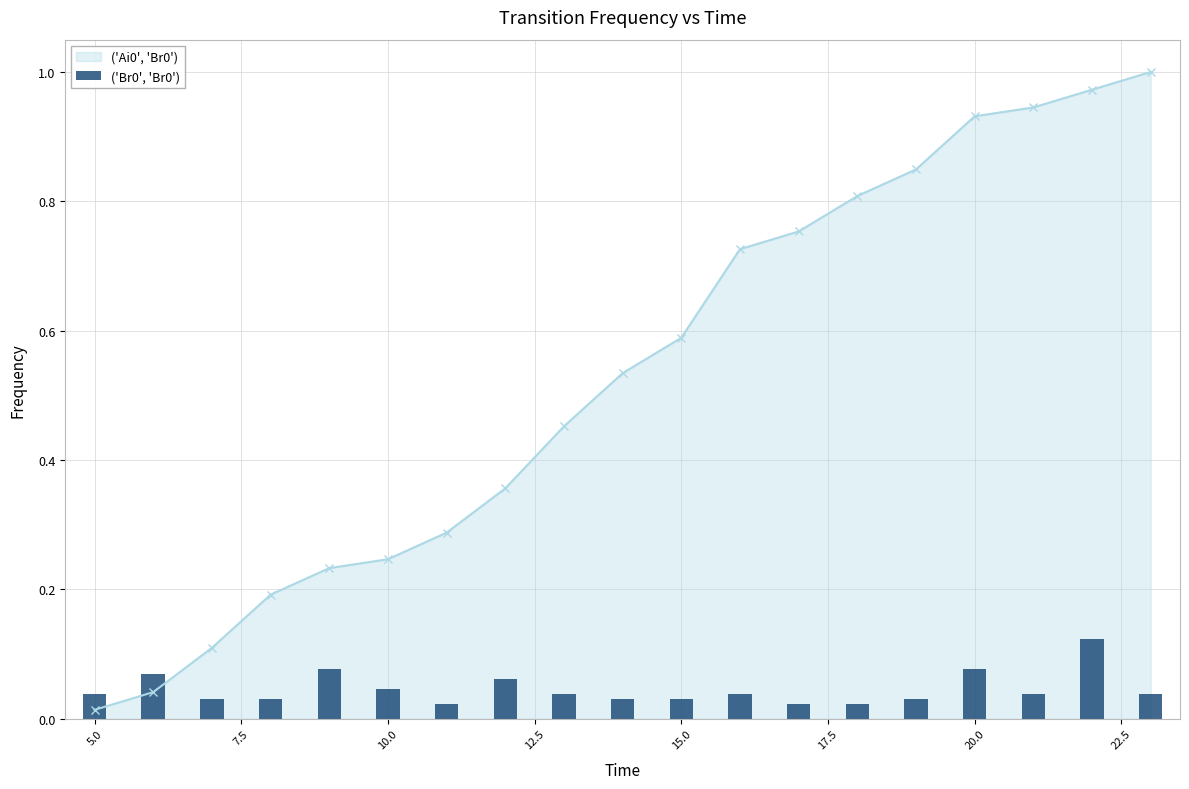

True or false: ('Ai0', 'Br0') has more than 2 points higher than both neighbors.

False